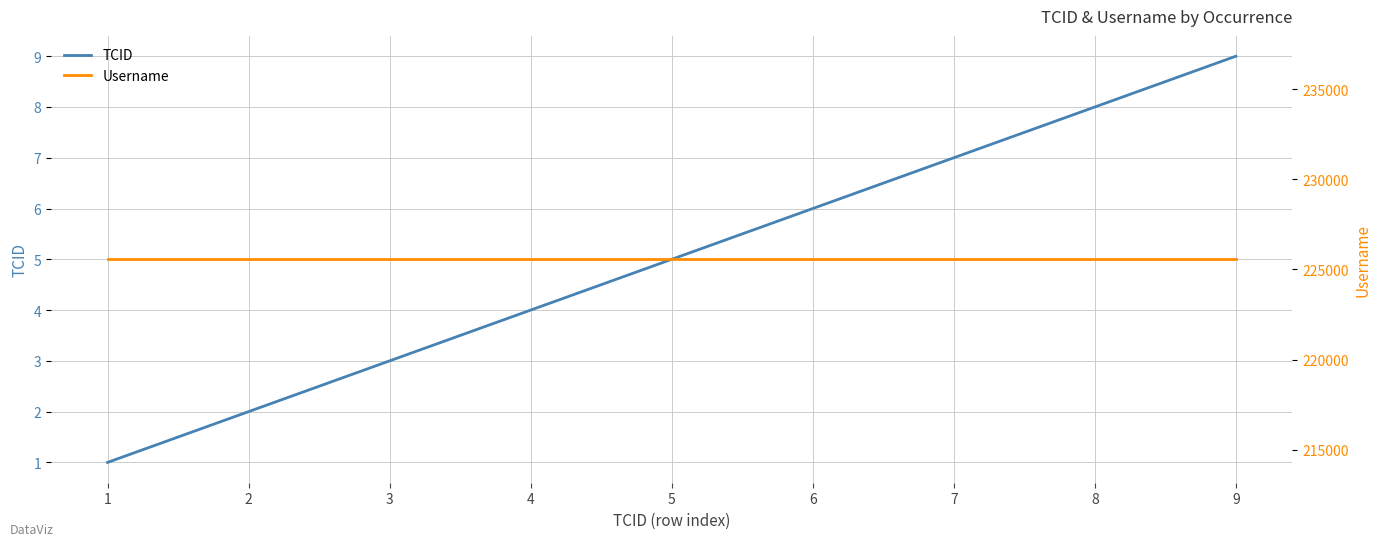

What is the value of the Username point at the 8th from the left?

225564